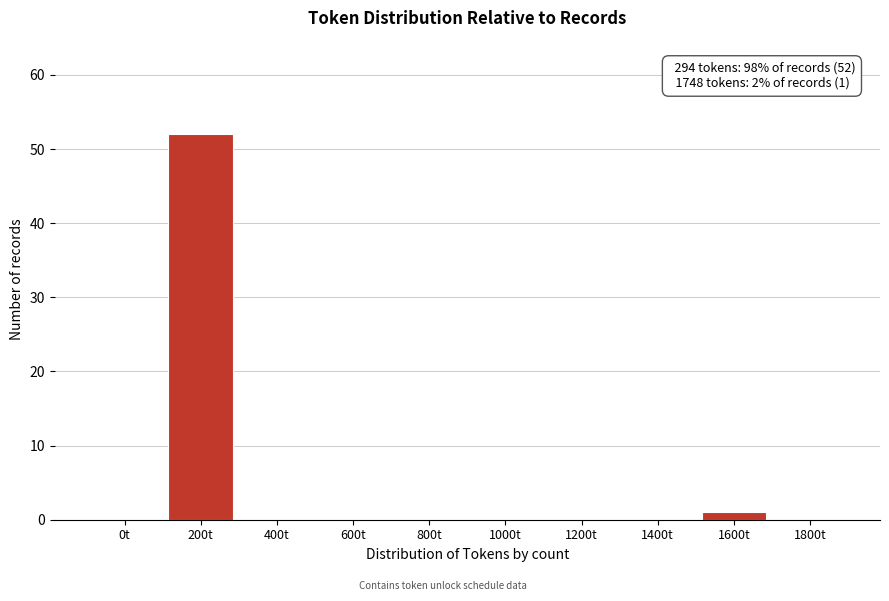

Reading left to right, what are all the values shown in this chart?

0t=0	200t=52	400t=0	600t=0	800t=0	1000t=0	1200t=0	1400t=0	1600t=1	1800t=0